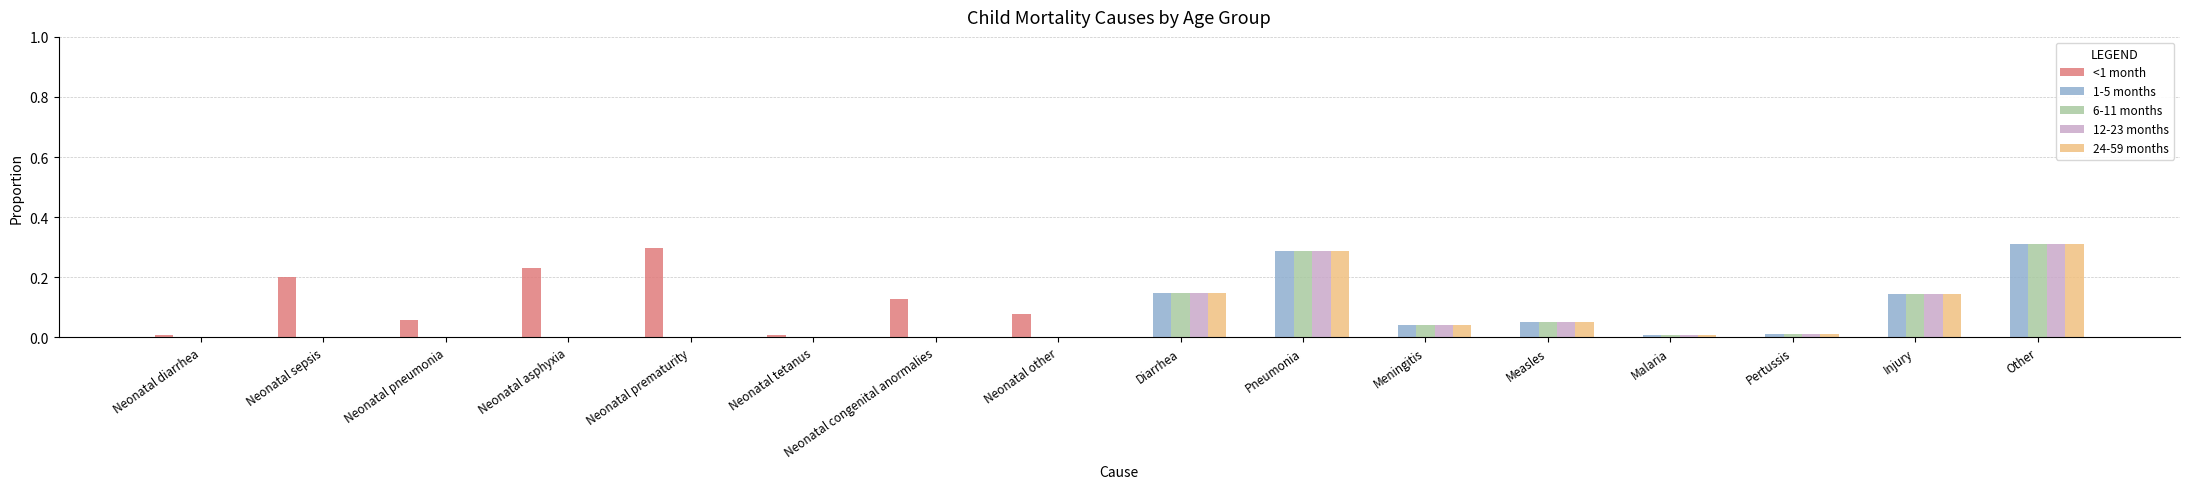

How many series are shown in this chart?

5